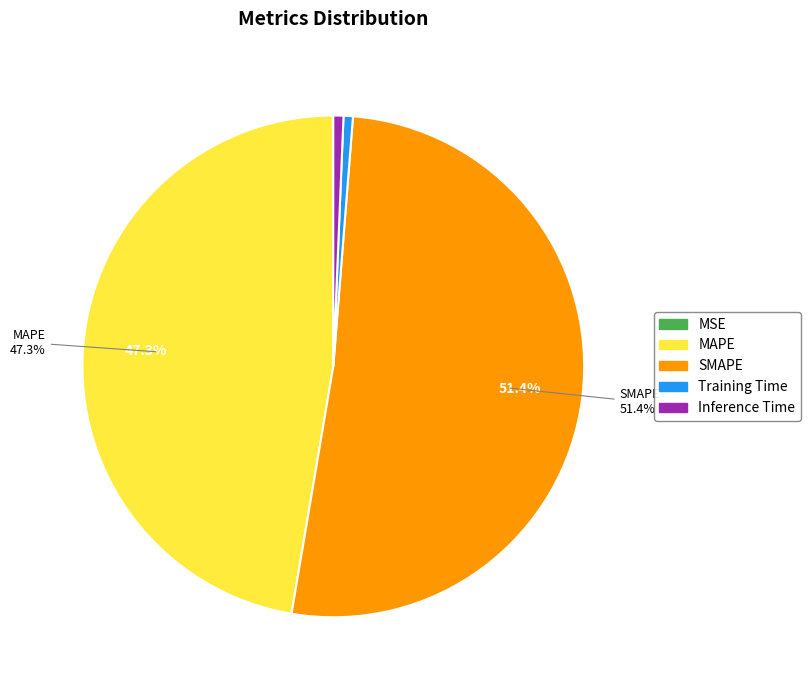

Combined, do Training Time and Inference Time account for over 50%?

No